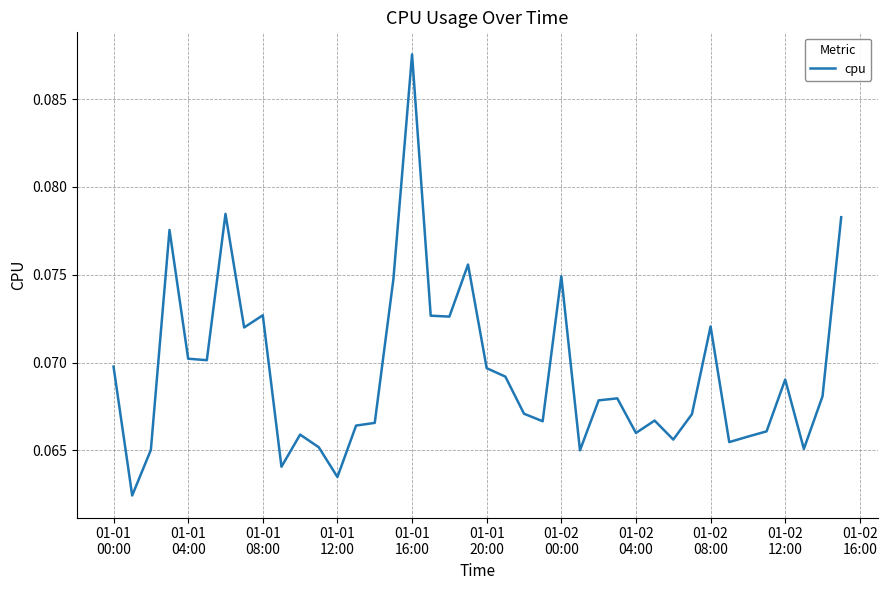

How many lines are shown in the chart?

1